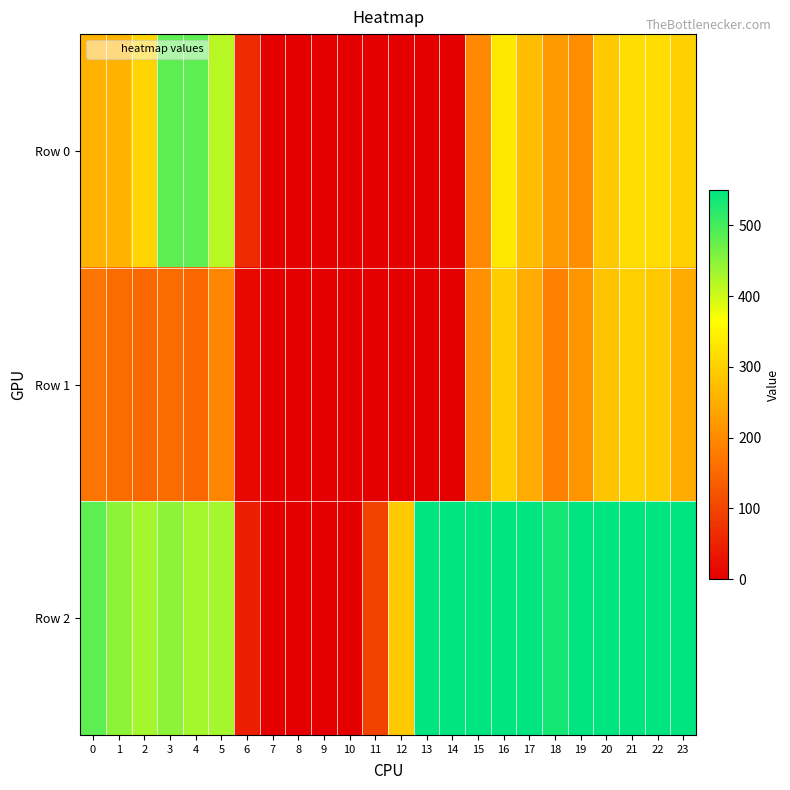

Reading left to right, transcribe all the data shown in this chart.

Row 0: 0=258.0	1=258.0	2=306.4	3=483.0	4=483.0	5=418.3	6=63.7	7=0.0	8=0.0	9=0.0	10=0.0	11=0.0	12=0.0	13=0.0	14=0.0	15=195.8	16=335.1	17=271.2	18=222.0	19=204.0	20=288.0	21=318.0	22=318.0	23=300.0
Row 1: 0=168.0	1=156.0	2=150.0	3=156.0	4=150.0	5=194.0	6=14.9	7=0.0	8=0.0	9=0.0	10=0.0	11=0.0	12=0.0	13=0.0	14=0.0	15=207.5	16=292.6	17=246.5	18=186.0	19=216.0	20=282.0	21=300.0	22=288.0	23=246.0
Row 2: 0=483.0	1=448.5	2=431.2	3=448.5	4=431.2	5=431.2	6=45.9	7=0.0	8=0.0	9=0.0	10=0.0	11=94.9	12=288.0	13=550.0	14=550.0	15=550.0	16=550.0	17=550.0	18=534.8	19=550.0	20=550.0	21=550.0	22=550.0	23=550.0